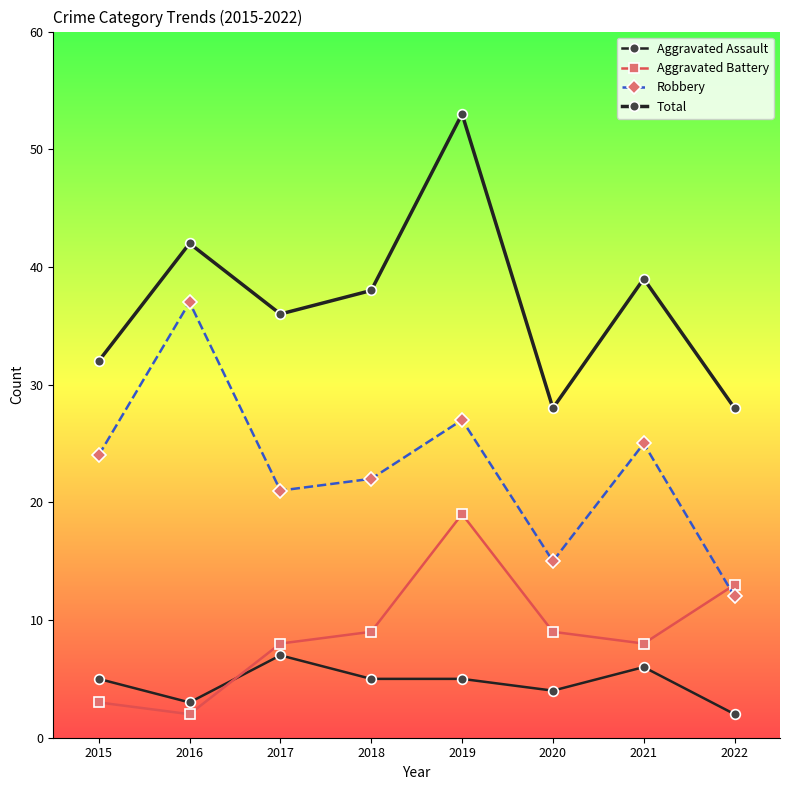

Is this an area chart (filled region under the line)?

No